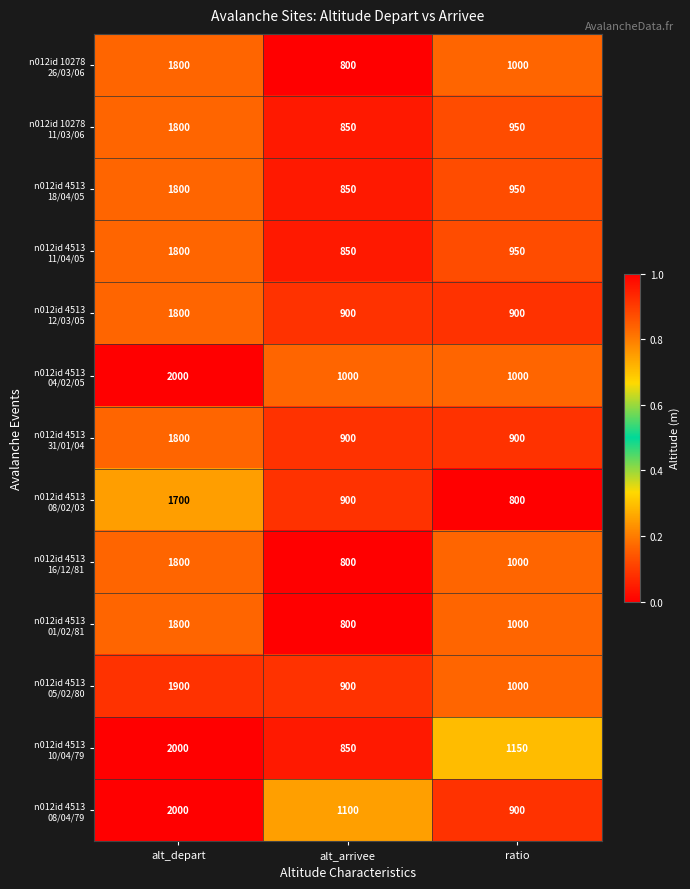

What is the difference between the highest and lowest values at ratio?

350